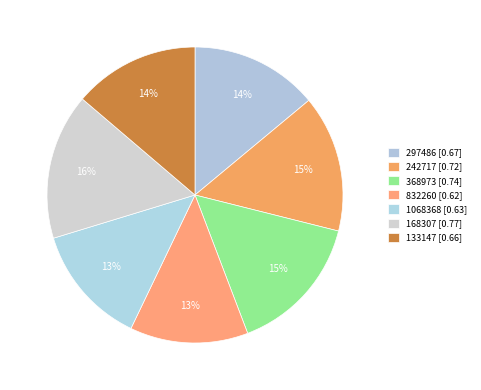

True or false: 832260 accounts for 13% of the total.

True